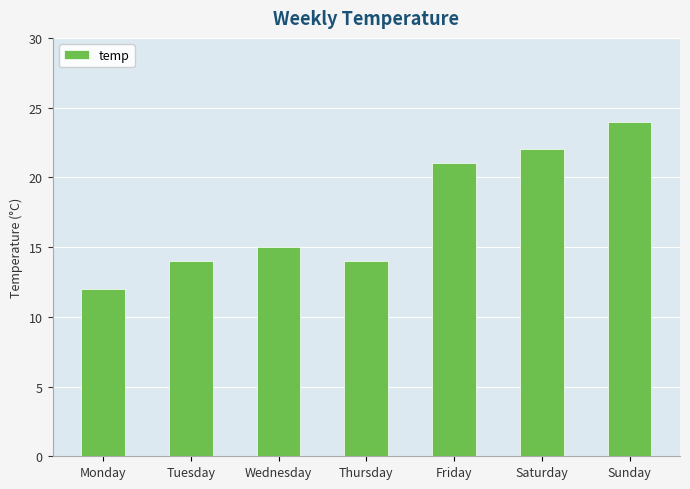

Which category has the lowest value across all series?

Monday